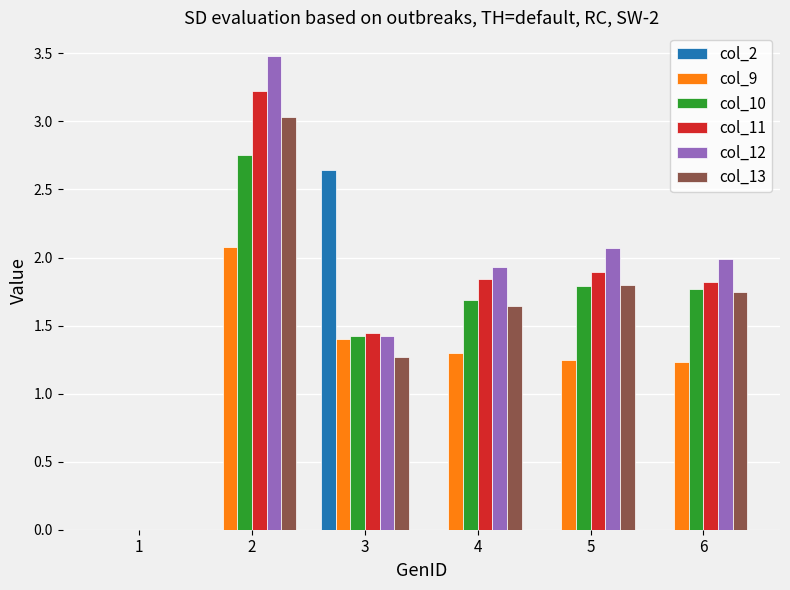

True or false: col_12 has a value of 1.2 at 4.

False